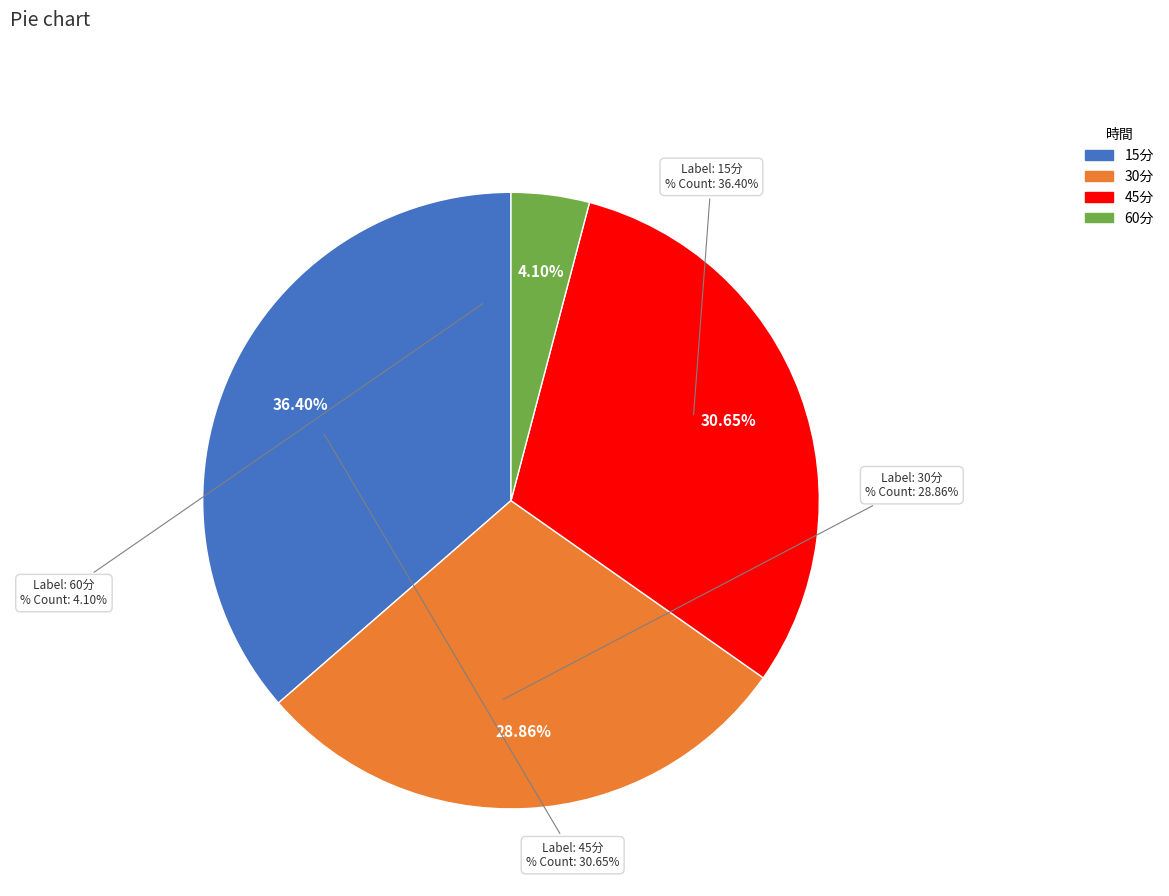

Which has a higher value, 60分 or 15分?

15分